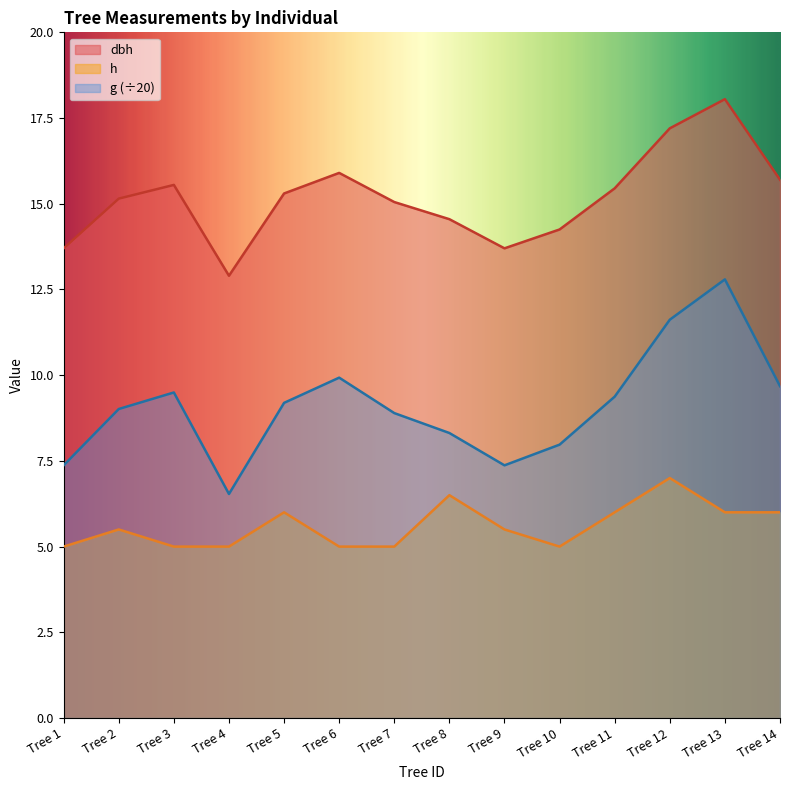

Does the chart display data point markers on the line(s)?

No